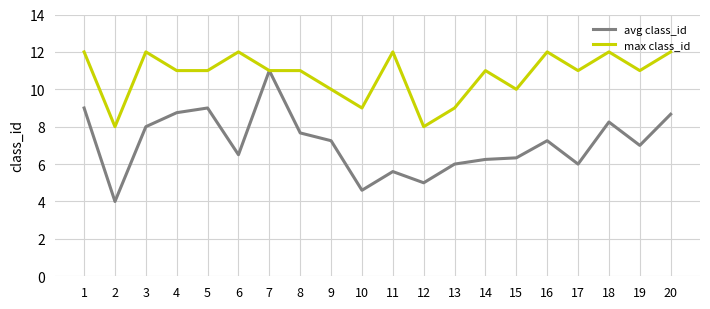

List the series in order of their peak value, lowest first.

avg class_id, max class_id